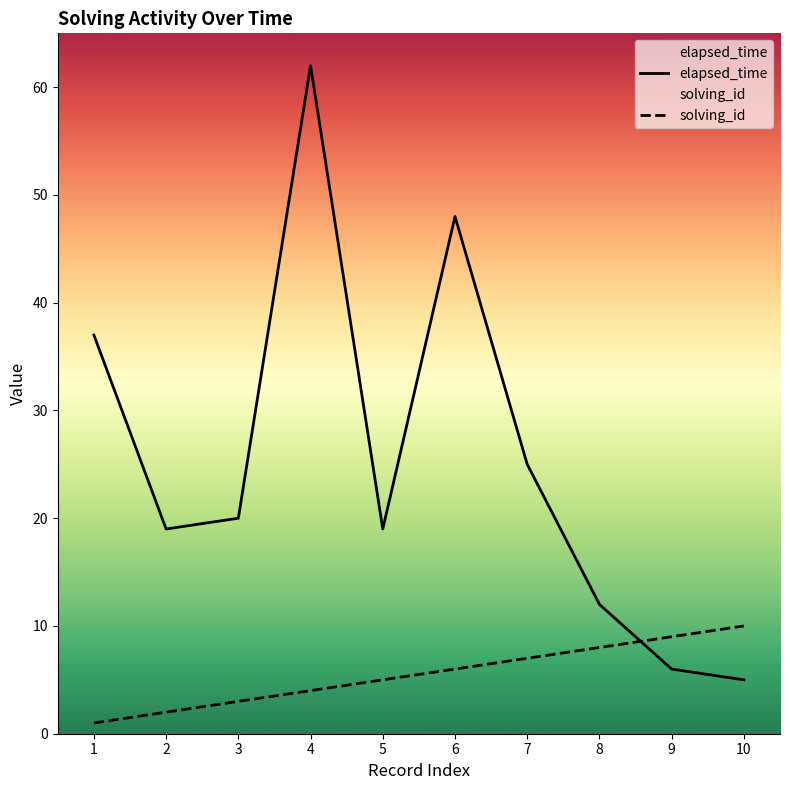

Is the value of elapsed_time at 5 greater than the value of solving_id at 10?

Yes